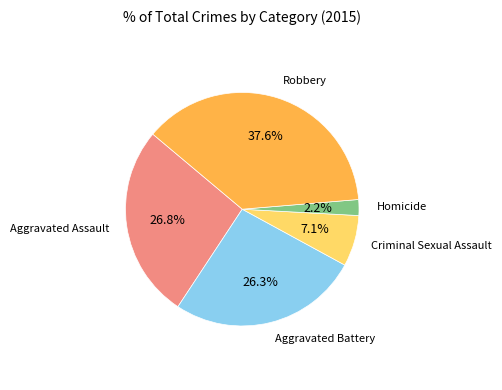

How many segments does this pie chart have?

5